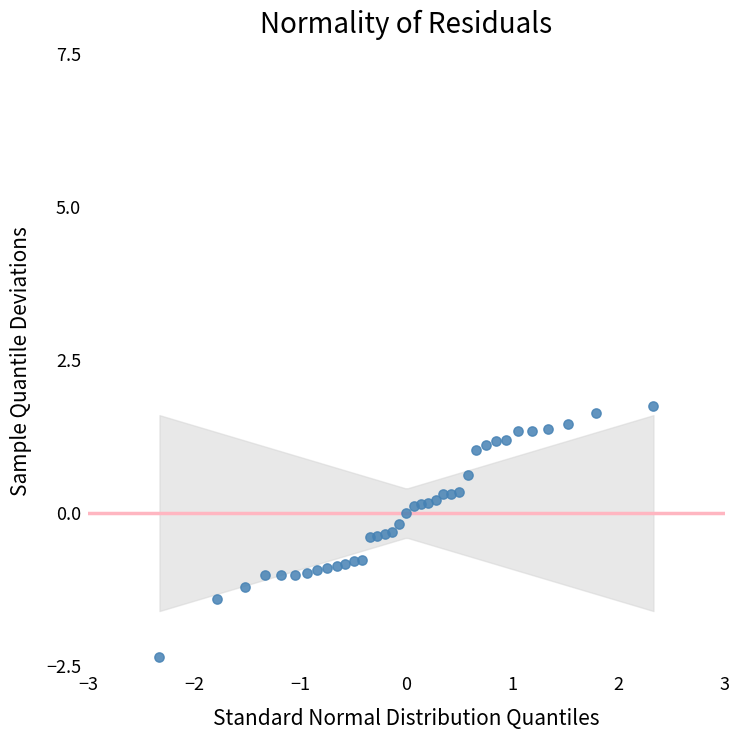

What is the range of X values (max minus min)?

4.7